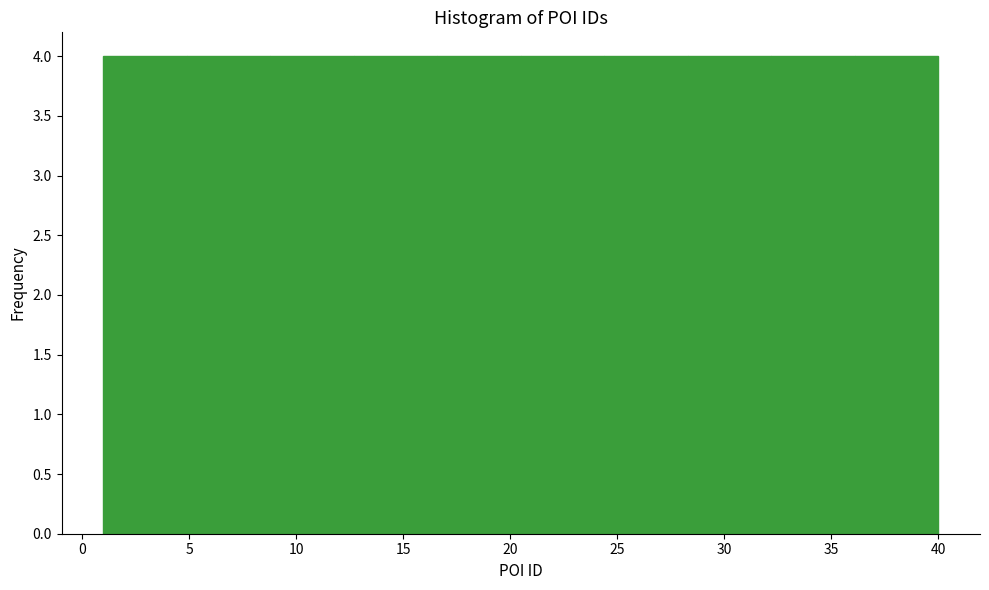

Reading left to right, list every bar in this chart as the range it spans on the x-axis followed by its height. Neither the bar edges nor the heights are printed on the chart, so give them approximately, as read against the axes.

1.0 to 4.9: 4
4.9 to 8.8: 4
8.8 to 12.7: 4
12.7 to 16.6: 4
16.6 to 20.5: 4
20.5 to 24.4: 4
24.4 to 28.3: 4
28.3 to 32.2: 4
32.2 to 36.1: 4
36.1 to 40.0: 4